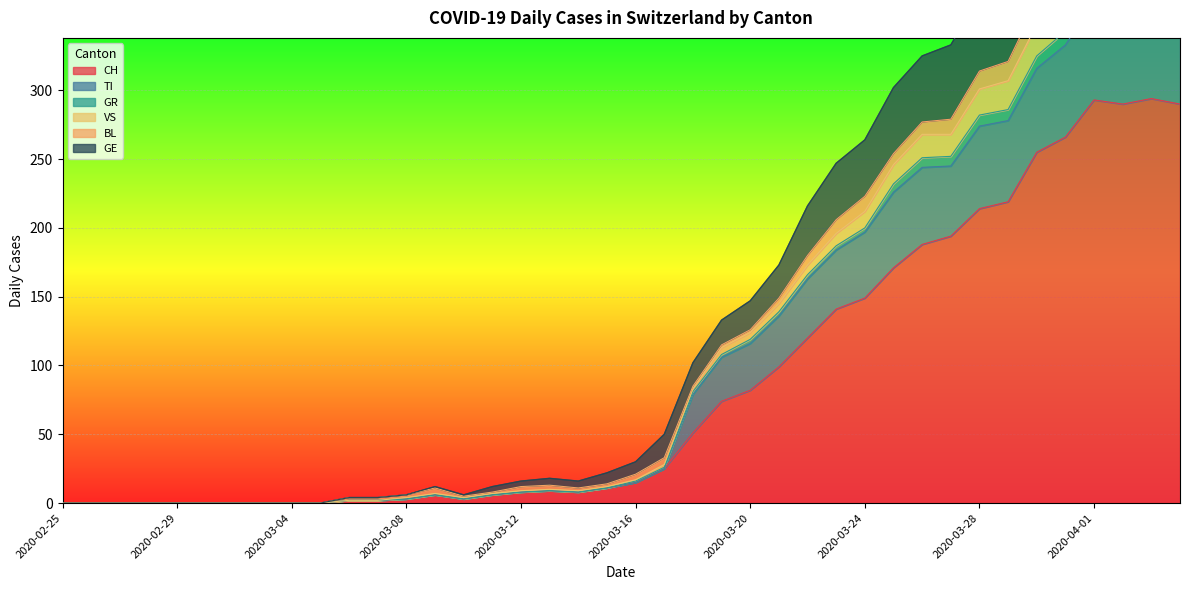

Between 2020-02-27 and 2020-02-25, which is larger?

2020-02-27